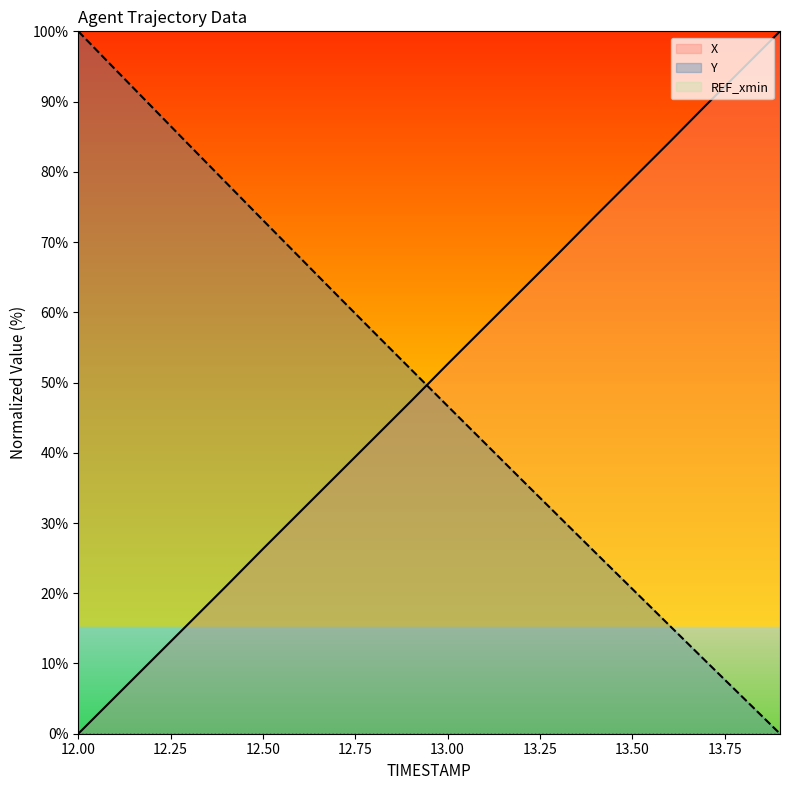

List the labels in order of X value, largest first.

13.9, 13.8, 13.7, 13.6, 13.5, 13.4, 13.3, 13.2, 13.1, 13.0, 12.9, 12.8, 12.7, 12.6, 12.5, 12.4, 12.3, 12.2, 12.1, 12.0